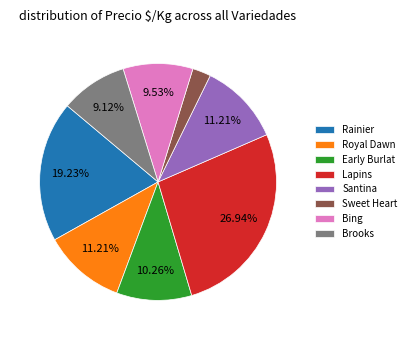

Which category has the smallest portion of the pie?

Sweet Heart